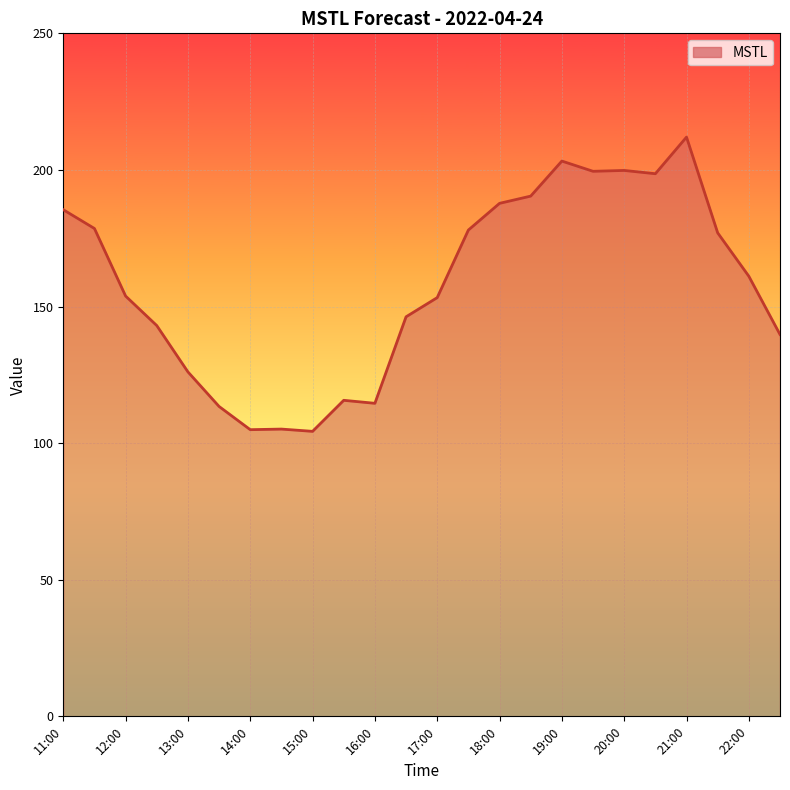

What is the minimum value shown in the chart?

104.3